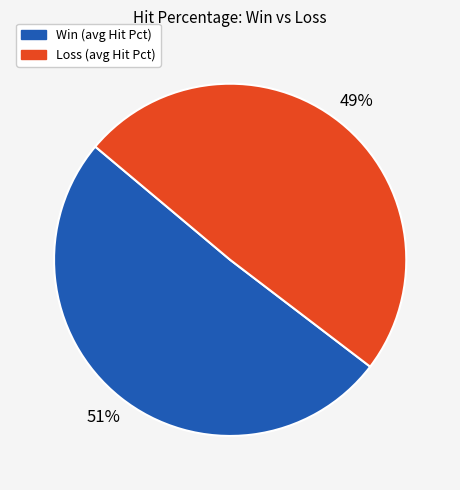

To the nearest percent, what is the average slice percentage?

50%